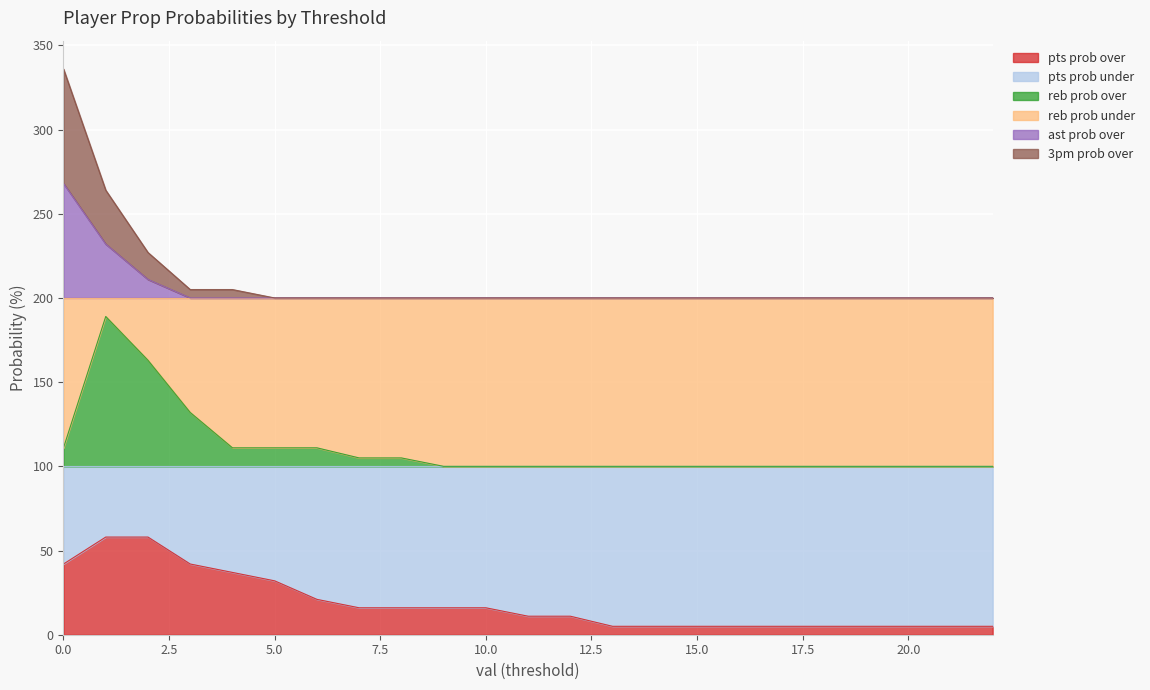

Reading left to right, transcribe all the data shown in this chart.

pts prob over: 42	58	58	42	37	32	21	16	16	16	16	11	11	5	5	5	5	5	5	5	5	5	5
reb prob over: 111	189	163	132	111	111	111	105	105	100	100	100	100	100	100	100	100	100	100	100	100	100	100
ast prob over: 268	232	211	200	200	200	200	200	200	200	200	200	200	200	200	200	200	200	200	200	200	200	200
3pm prob over: 336	264	227	205	205	200	200	200	200	200	200	200	200	200	200	200	200	200	200	200	200	200	200